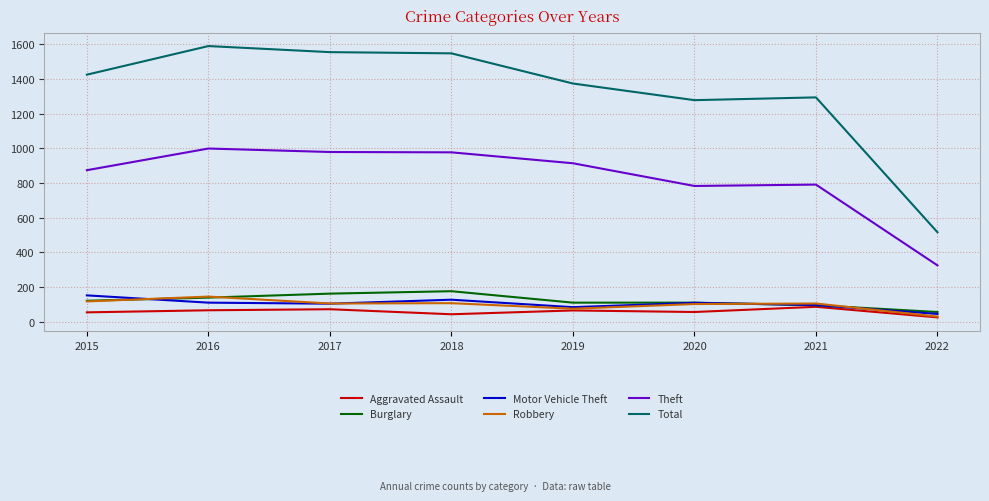

How many lines are shown in the chart?

6